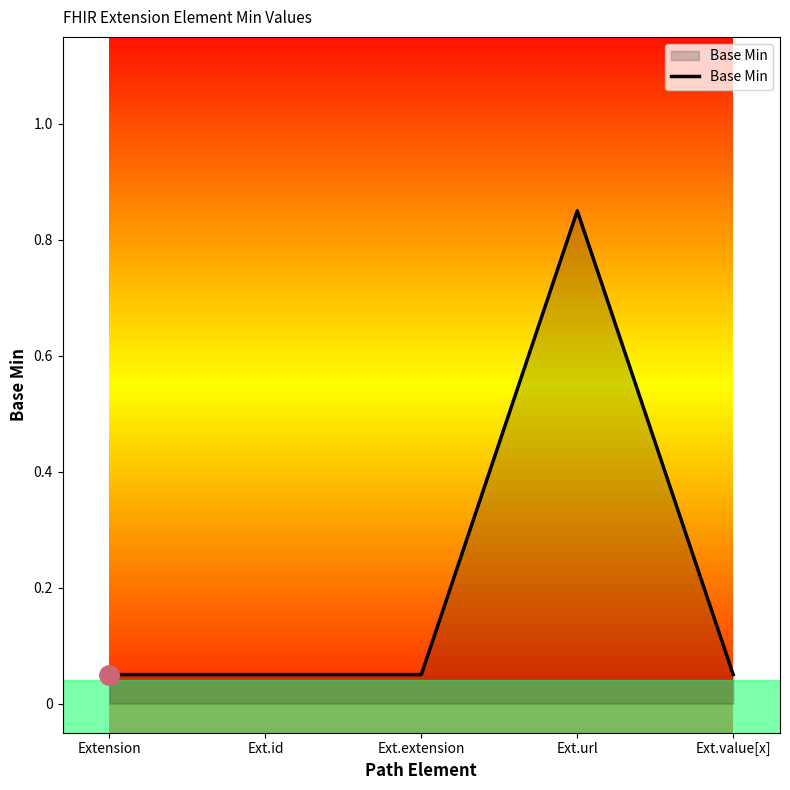

Between Ext.extension and Ext.url, which is larger?

Ext.url